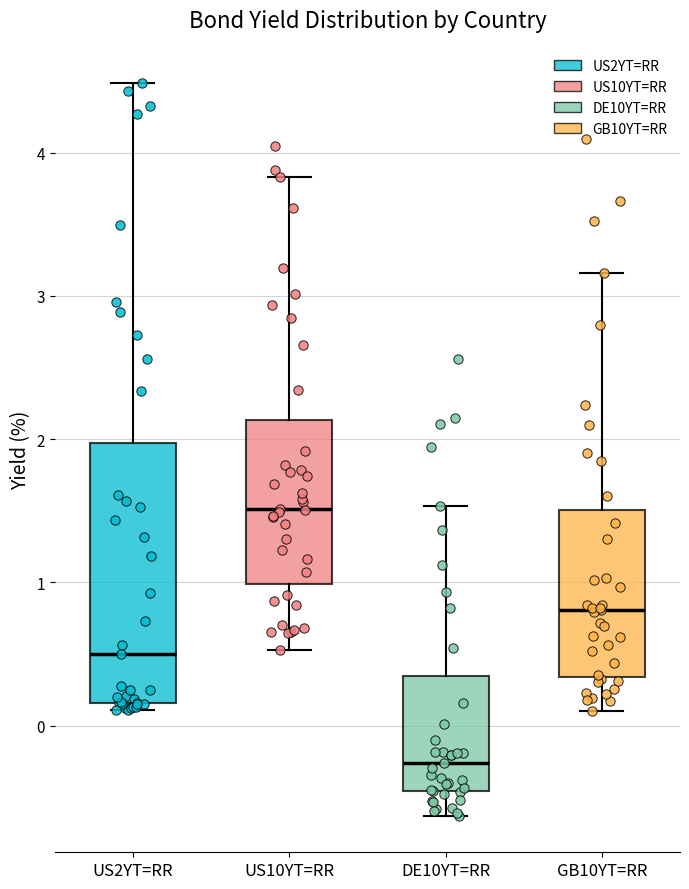

Reading left to right, read every box against the y-axis: the position of its median line, the range the box covers, and the ends of its whiskers. The values are not printed on the chart, so give them approximately, as read against the axis.

US2YT=RR: median 0.5, box 0.2 to 2.0, whiskers 0.1 to 4.5
US10YT=RR: median 1.5, box 1.0 to 2.1, whiskers 0.5 to 3.8
DE10YT=RR: median -0.3, box -0.5 to 0.4, whiskers -0.6 to 1.5
GB10YT=RR: median 0.8, box 0.3 to 1.5, whiskers 0.1 to 3.2